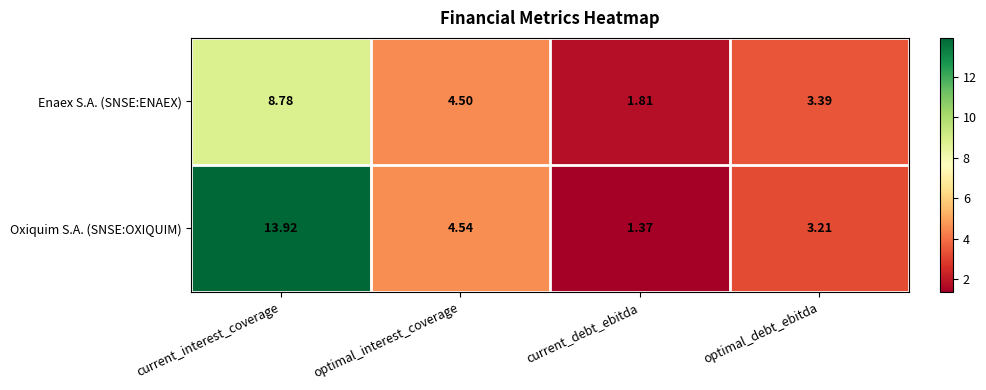

At how many categories does at least one series exceed 13?

1